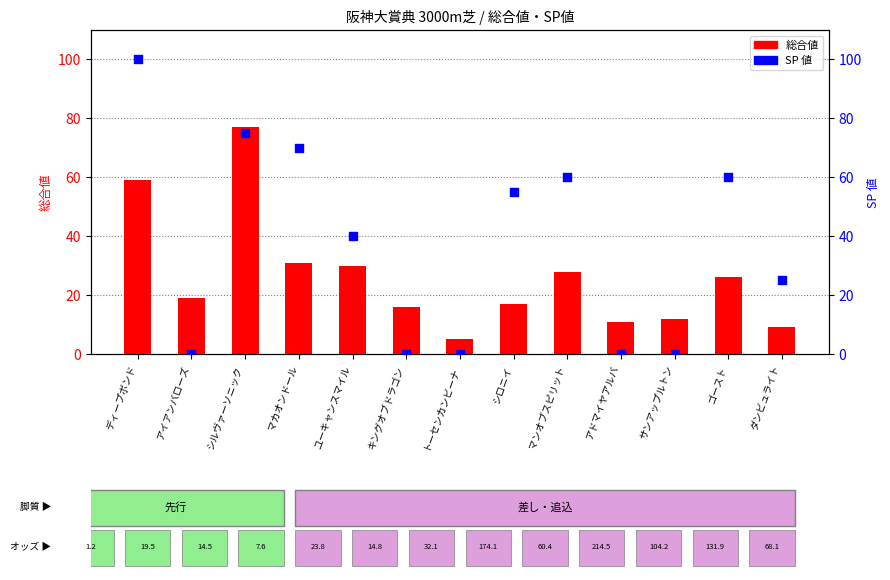

What is the total value across all series at ディープボンド?

159